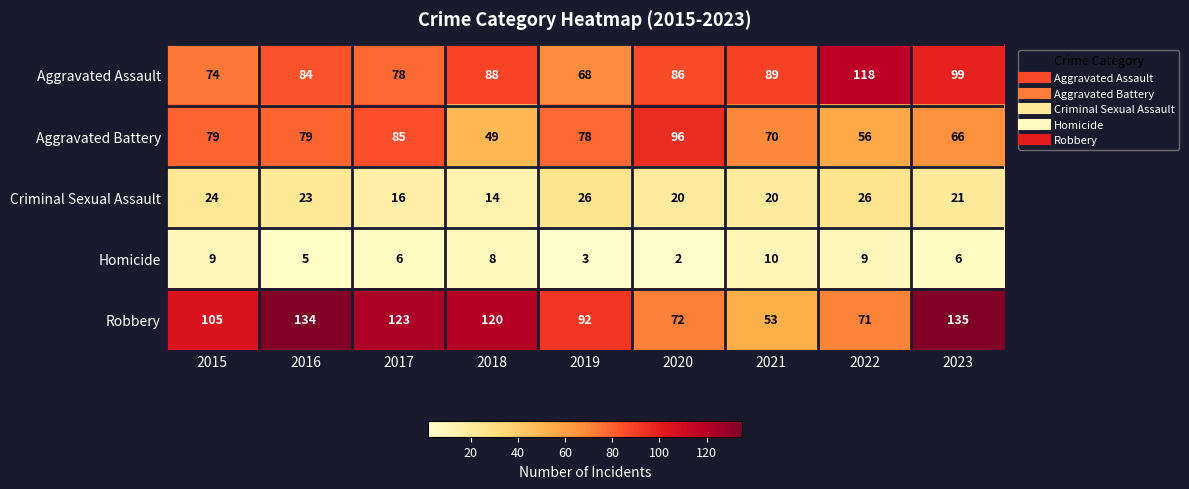

Between 2015 and 2022, which series saw the biggest shift?

Aggravated Assault